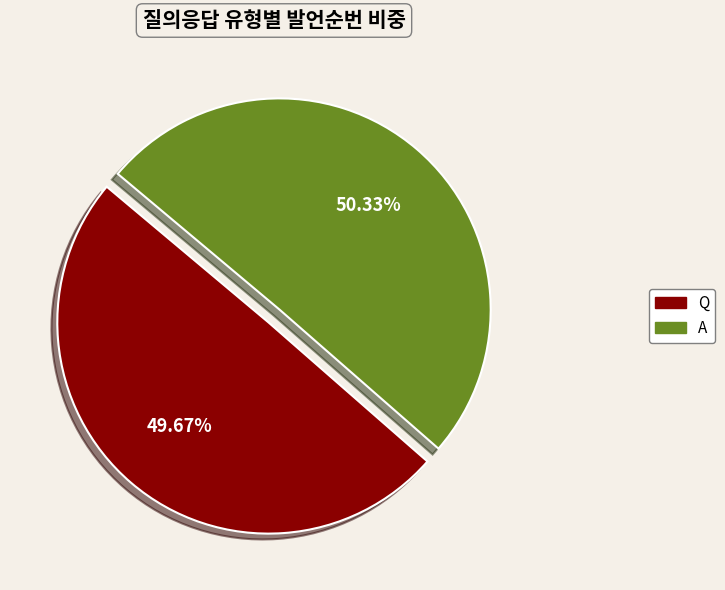

To the nearest percent, what portion does A represent?

50%